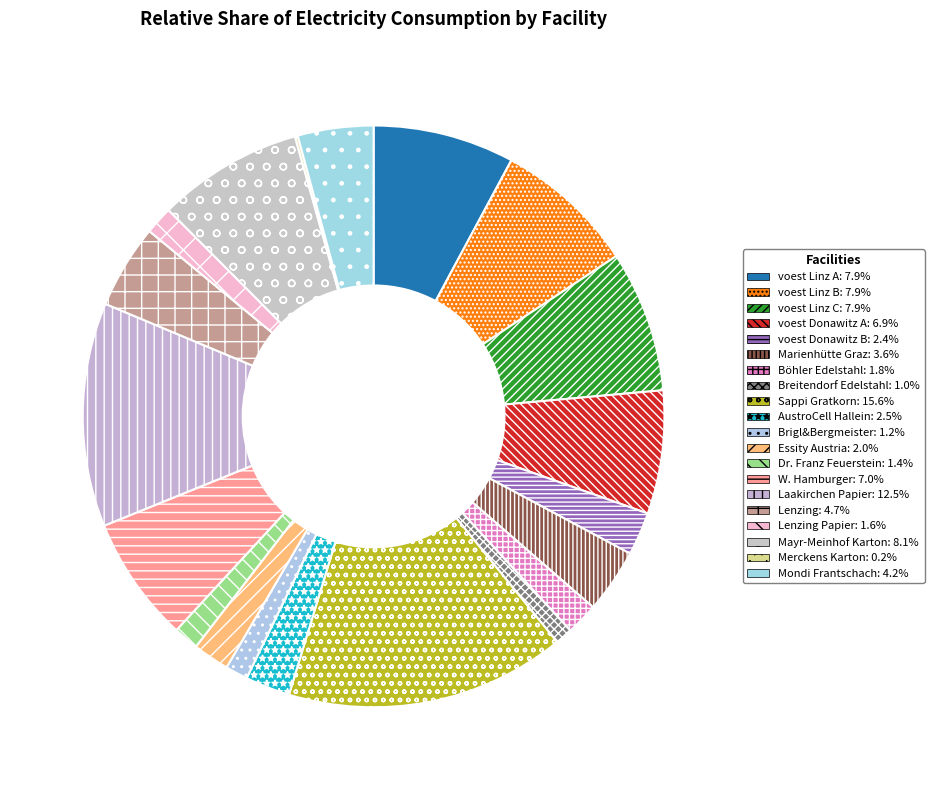

Which slice is the smallest?

Merckens Karton